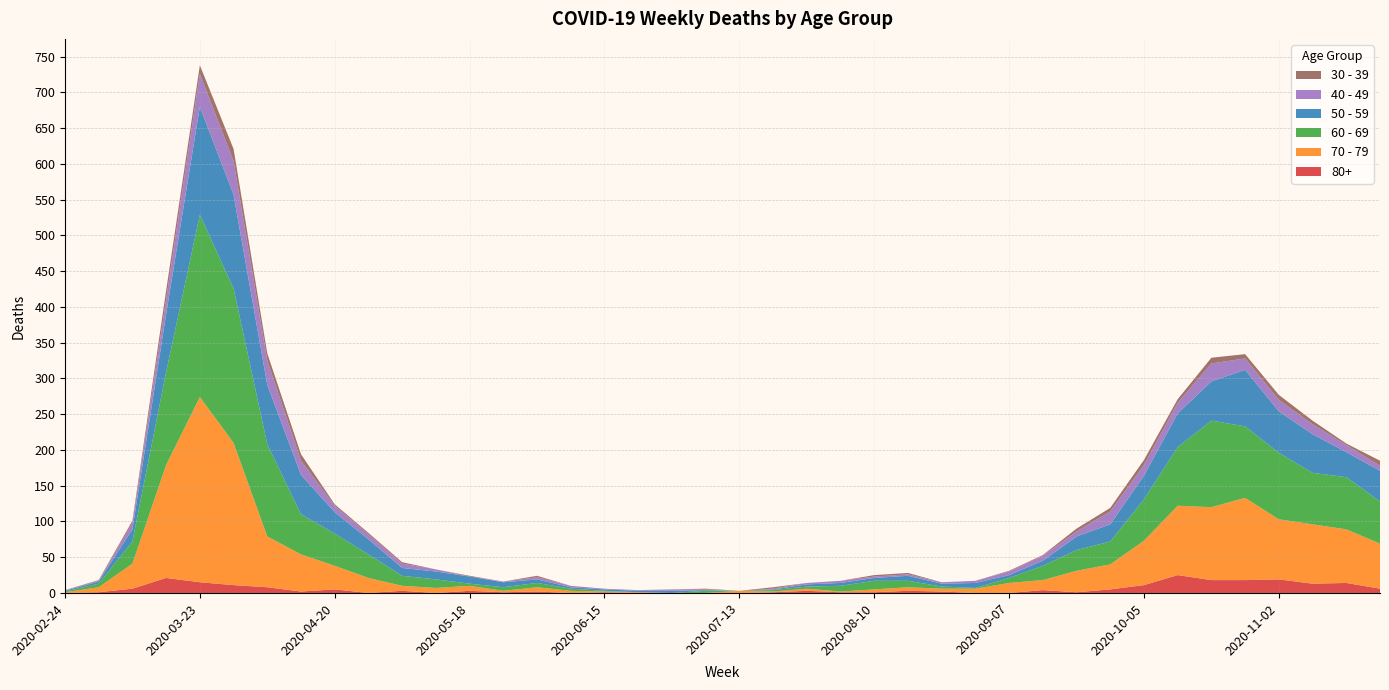

Reading left to right, what are all the values shown in this chart?

80+: 0	1	6	21	15	11	8	2	5	0	3	0	3	1	2	0	1	0	0	0	0	1	3	1	1	3	2	0	0	4	1	5	11	25	18	18	19	13	14	6
30 - 39: 0	1	3	12	12	17	10	9	2	2	2	0	1	0	2	0	0	0	0	1	0	2	0	0	2	2	0	0	1	1	4	5	7	5	8	6	7	5	2	7
40 - 49: 1	1	9	21	46	47	34	20	9	7	6	3	0	1	3	2	1	1	2	1	0	1	2	3	2	2	2	3	5	7	7	18	15	15	25	16	16	14	10	7
50 - 59: 1	3	17	81	151	131	83	55	30	21	11	11	10	7	5	2	2	2	3	1	0	1	3	4	4	7	4	7	4	7	19	24	33	47	55	79	58	54	35	43
60 - 69: 1	5	31	130	255	216	129	56	45	33	14	12	3	5	6	3	1	0	0	3	0	2	3	8	12	9	3	1	7	20	29	32	58	82	121	100	93	72	73	59
70 - 79: 1	7	35	158	259	199	71	52	33	21	7	7	7	2	6	3	1	1	0	0	3	1	3	1	4	5	4	6	14	14	30	35	62	97	102	115	84	83	75	63